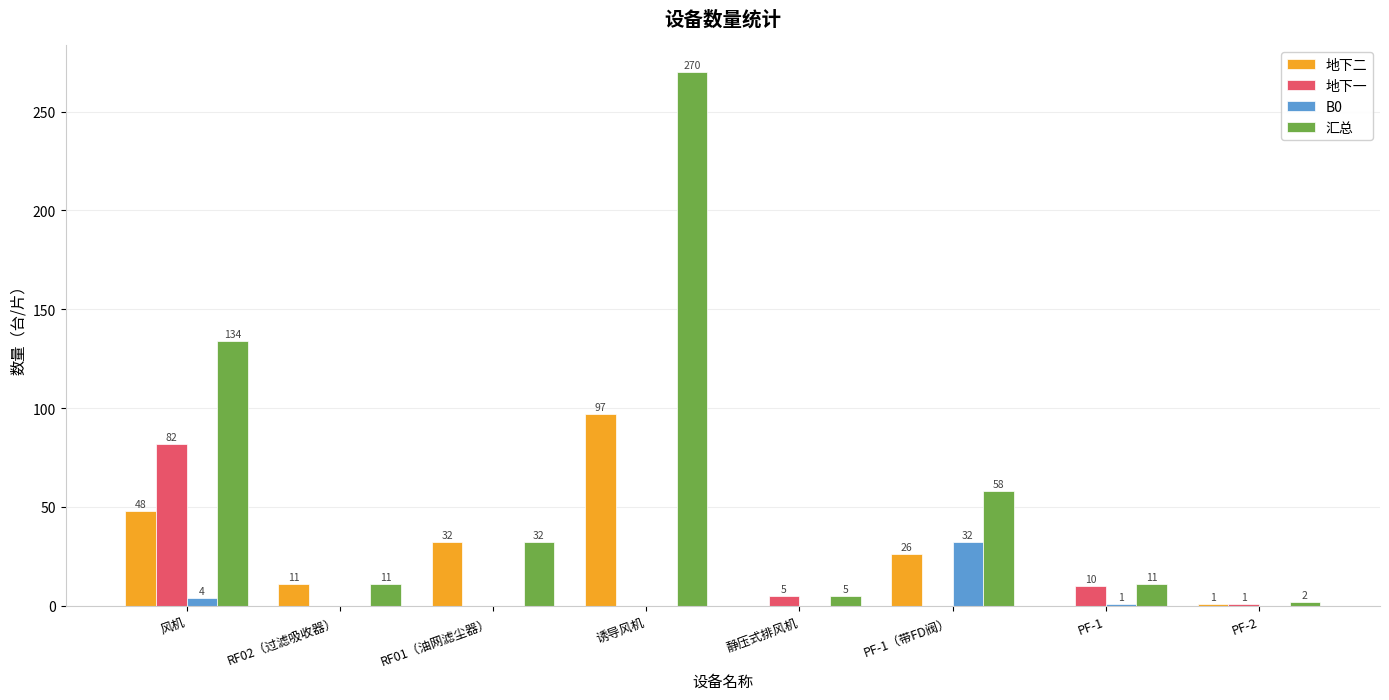

Count the number of data series in this chart.

4